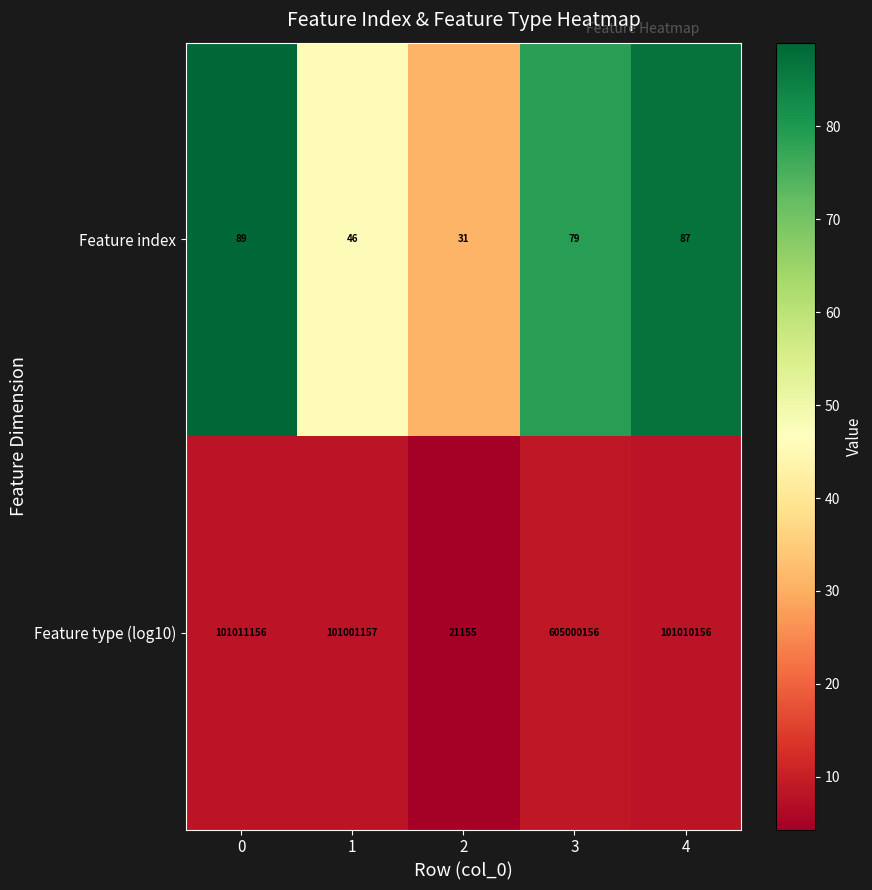

Which series has the largest total across all categories?

Feature type (log10)